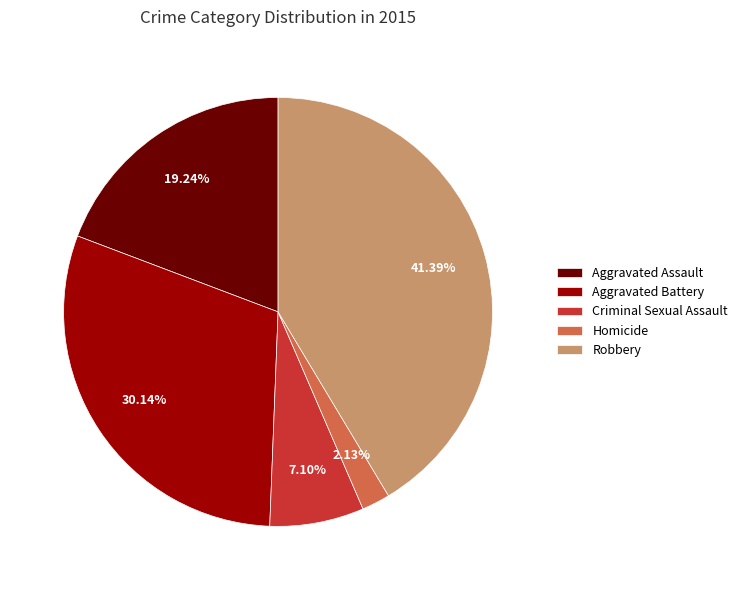

True or false: Criminal Sexual Assault accounts for 1% of the total.

False